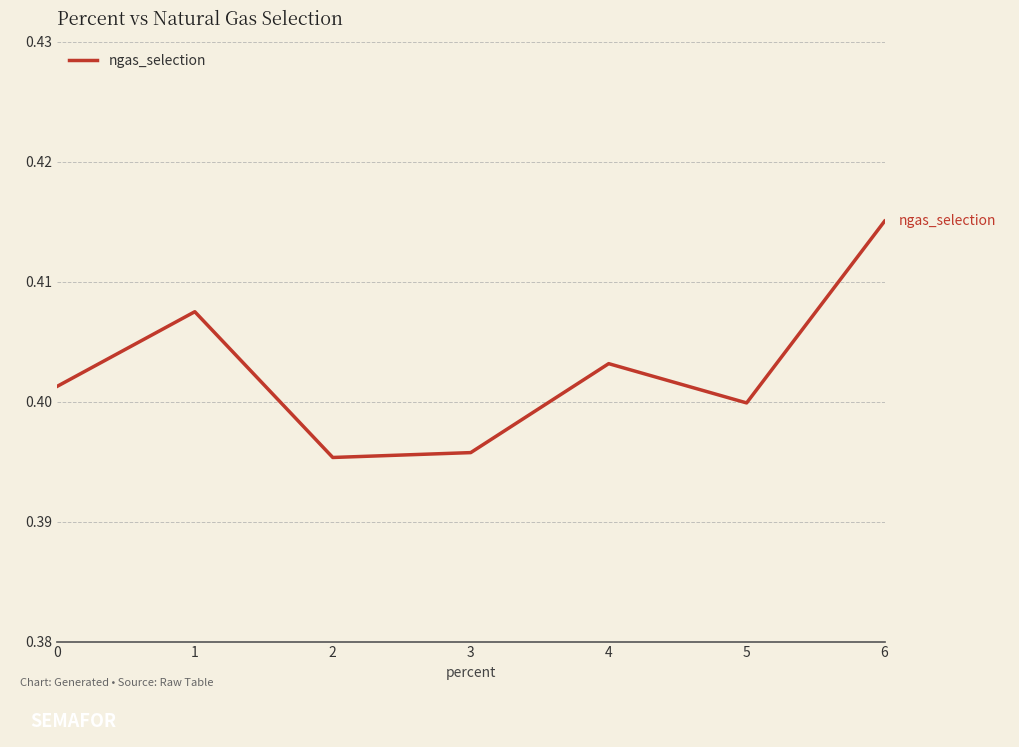

Count the number of categories in the chart.

7